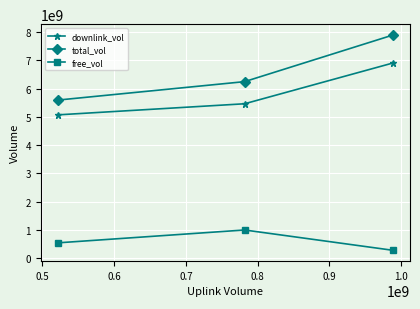

What is the sum of all total_vol values?

19724934758